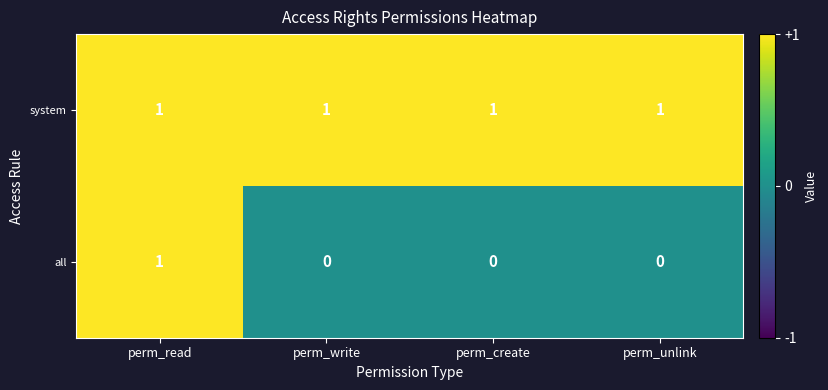

Reading left to right, what are all the values shown in this chart?

system: perm_read=1	perm_write=1	perm_create=1	perm_unlink=1
all: perm_read=1	perm_write=0	perm_create=0	perm_unlink=0